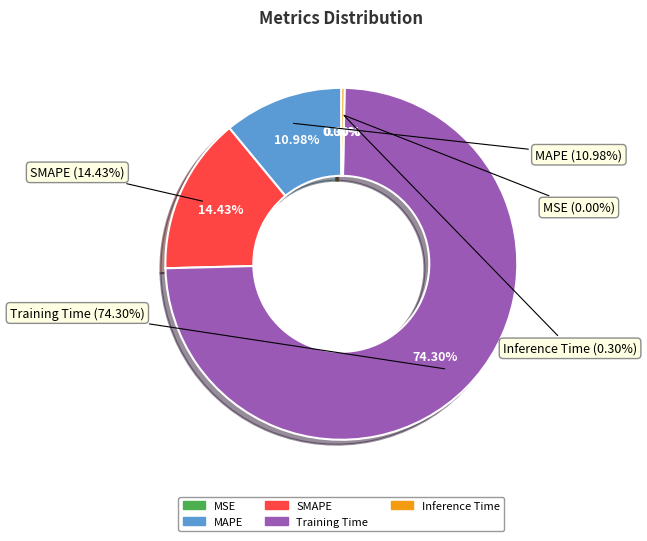

What is the smallest slice in the pie chart?

MSE